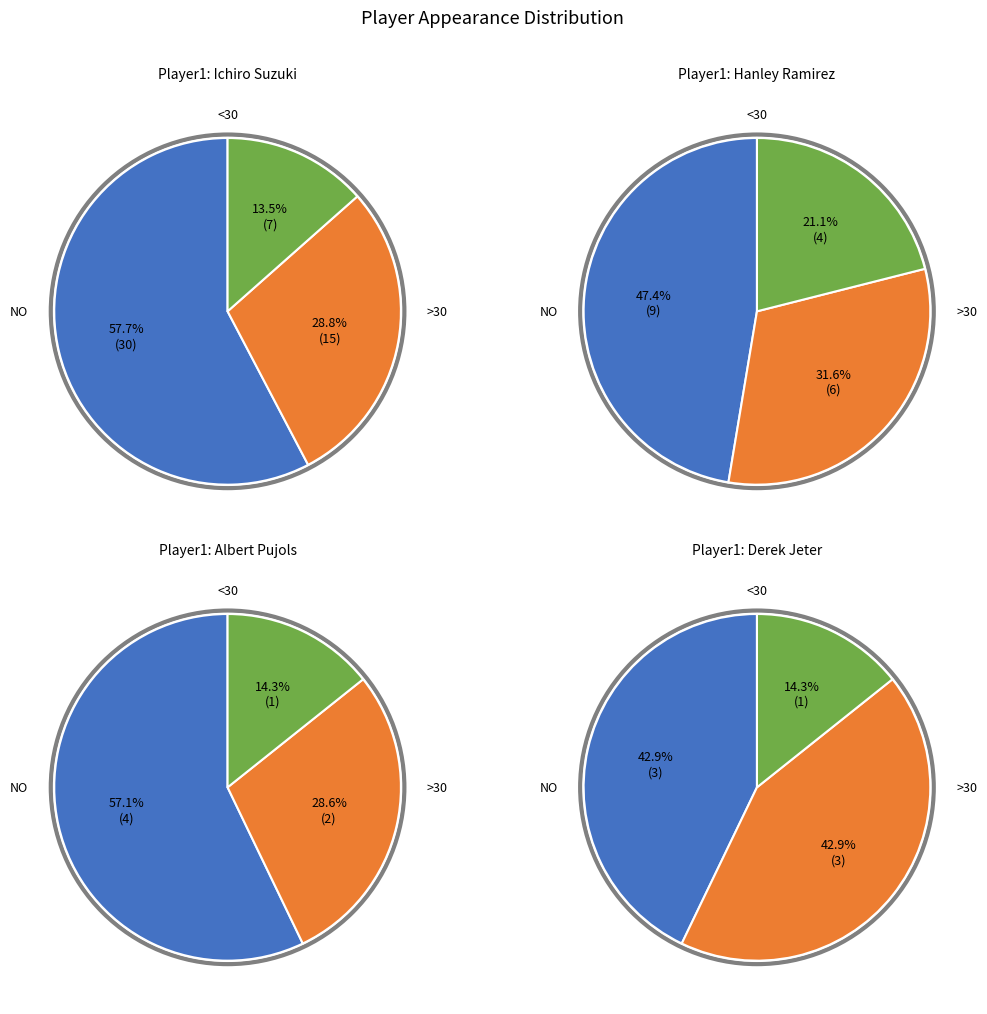

Is Ichiro Suzuki the majority of the pie?

Yes